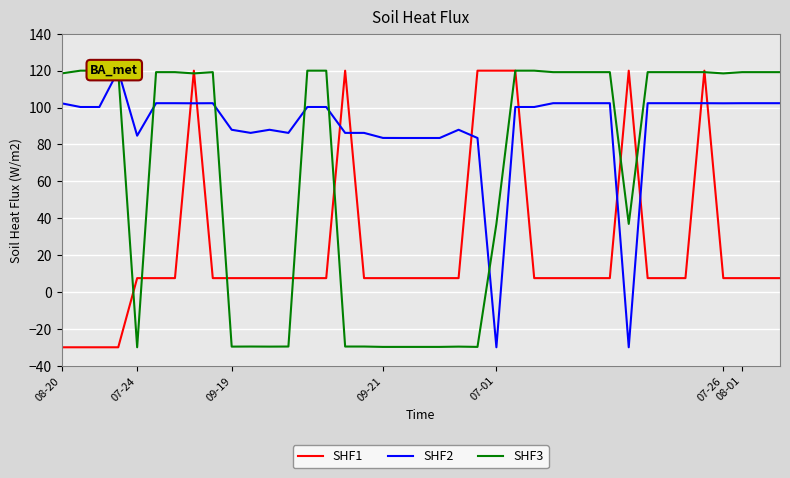

What is the spread (max minus min) of values at 30?

150.0